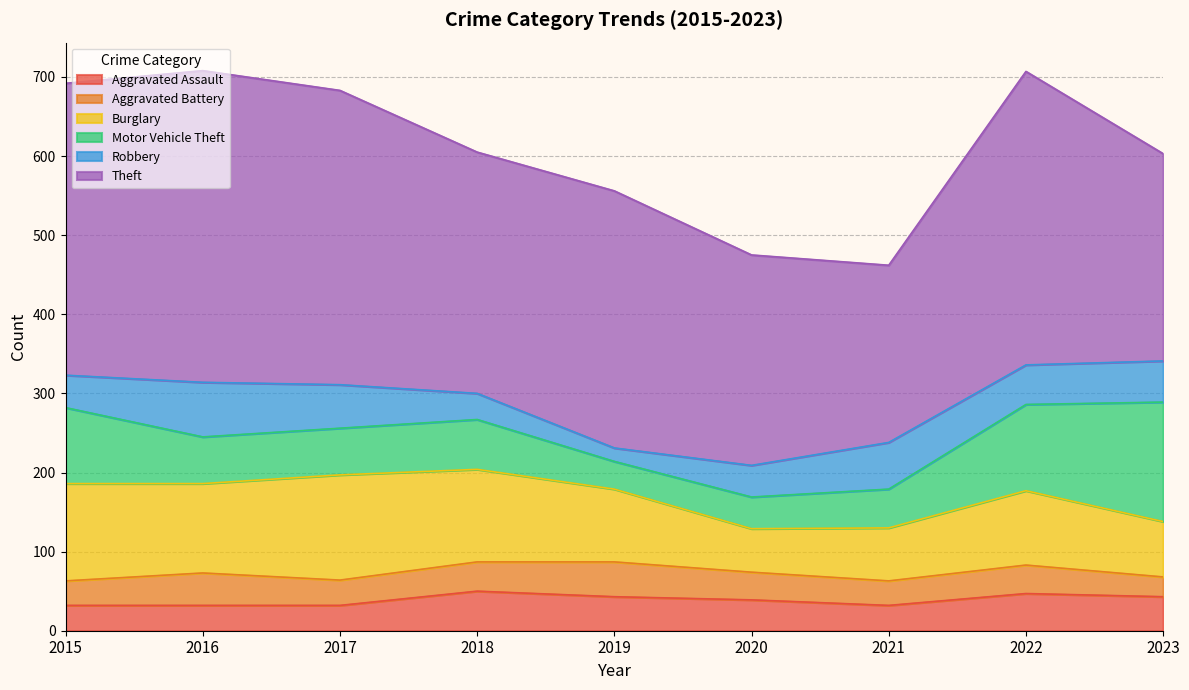

Reading right to left, transcribe all the data shown in this chart.

Aggravated Assault: 2023=43	2022=47	2021=32	2020=39	2019=43	2018=50	2017=32	2016=32	2015=32
Aggravated Battery: 2023=25	2022=36	2021=31	2020=35	2019=44	2018=37	2017=32	2016=41	2015=31
Burglary: 2023=70	2022=94	2021=67	2020=55	2019=92	2018=117	2017=133	2016=113	2015=123
Motor Vehicle Theft: 2023=151	2022=109	2021=49	2020=40	2019=35	2018=63	2017=59	2016=59	2015=96
Robbery: 2023=52	2022=50	2021=59	2020=40	2019=17	2018=33	2017=55	2016=69	2015=41
Theft: 2023=262	2022=371	2021=224	2020=266	2019=325	2018=305	2017=372	2016=394	2015=369